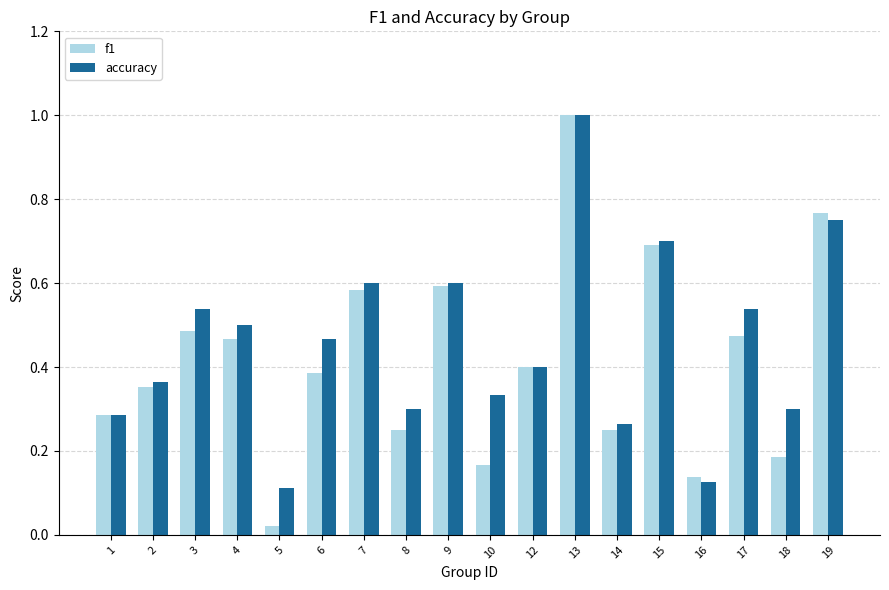

At 10, list the series in order from largest to smallest.

accuracy, f1